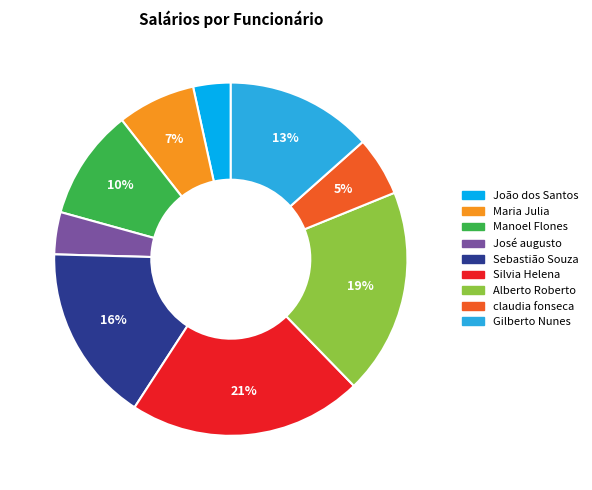

To the nearest percent, what percentage of the pie is Alberto Roberto?

19%